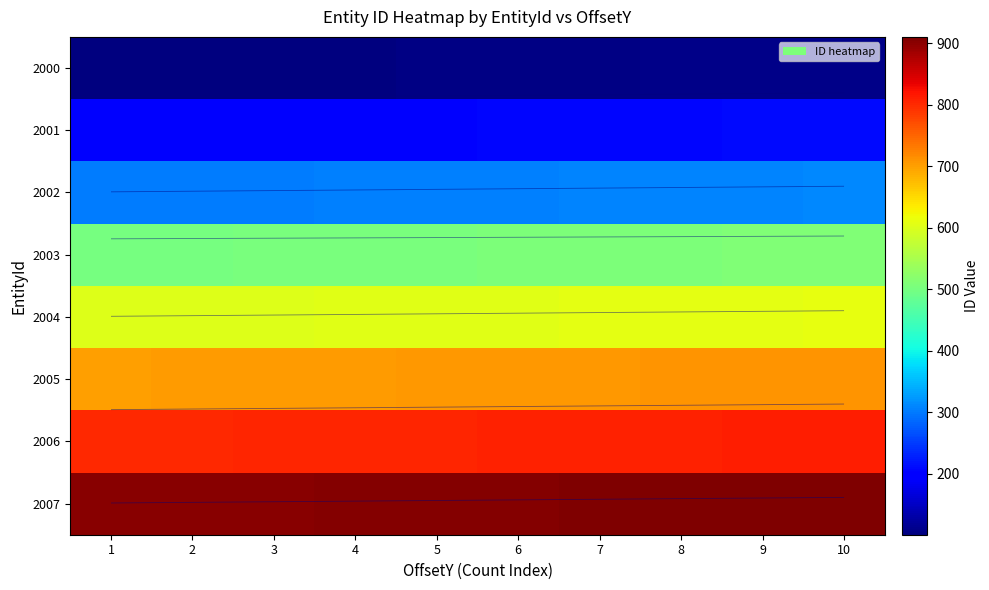

True or false: 2004 has a value of 904 at 7.

False